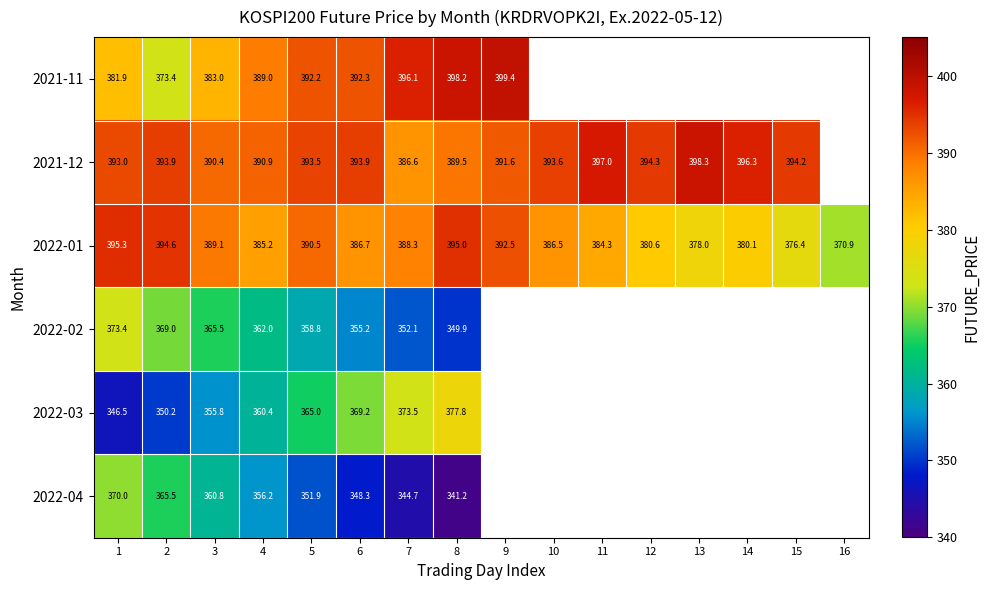

Is the value of 2022-02 at 2 greater than the value of 2022-04 at 1?

No